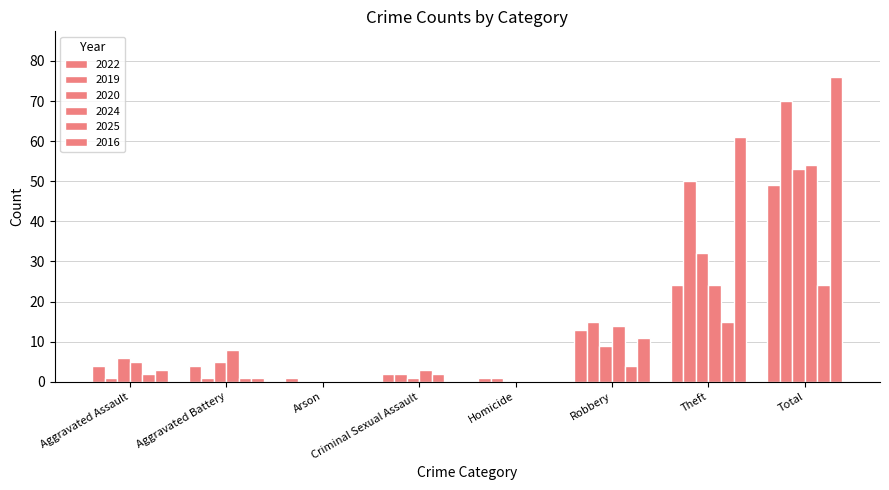

The 2019 series shows 50 at Theft. True or false?

True